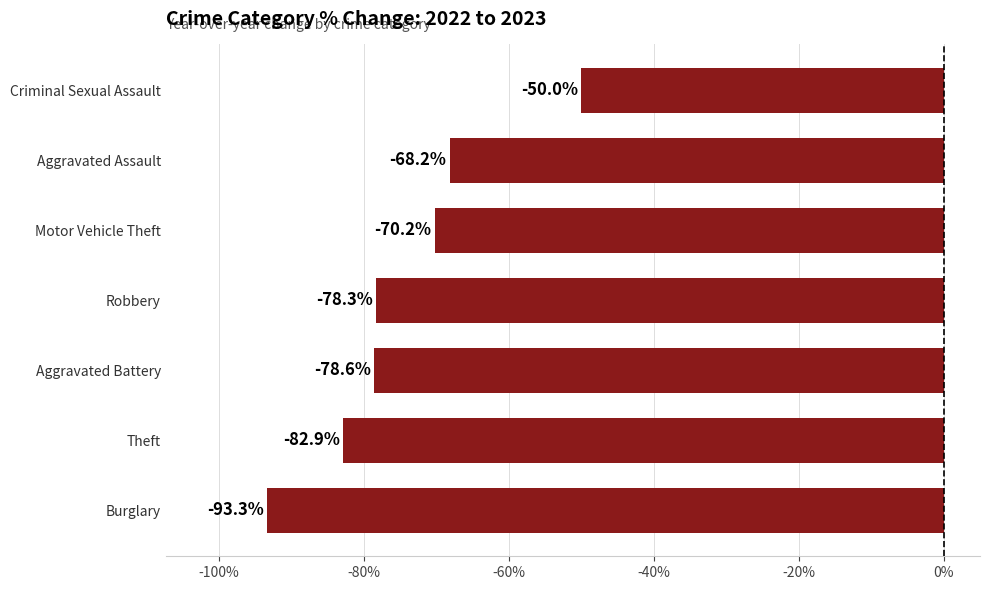

What is the change in value from Theft to Motor Vehicle Theft?

+12.7